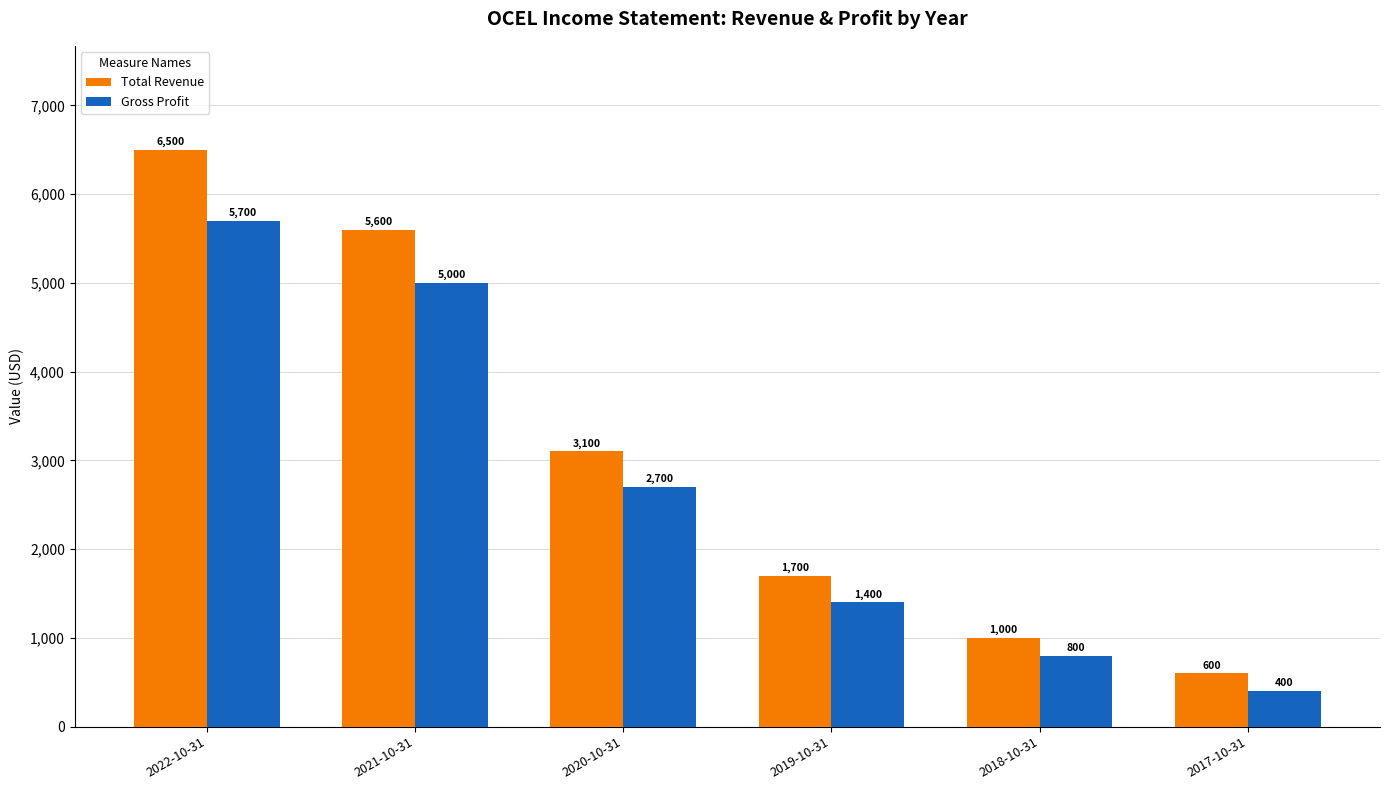

What is the highest value of the Total Revenue series?

6500